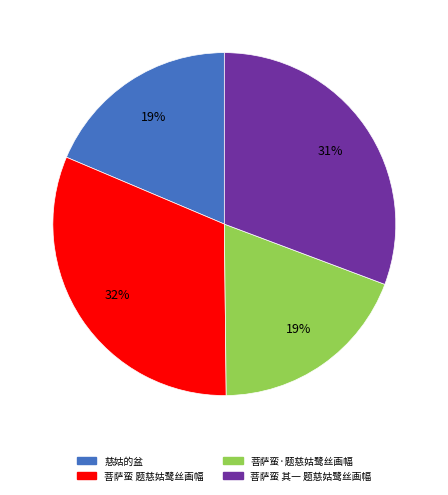

Which slice is the largest?

菩萨蛮 题慈姑鹭丝画幅